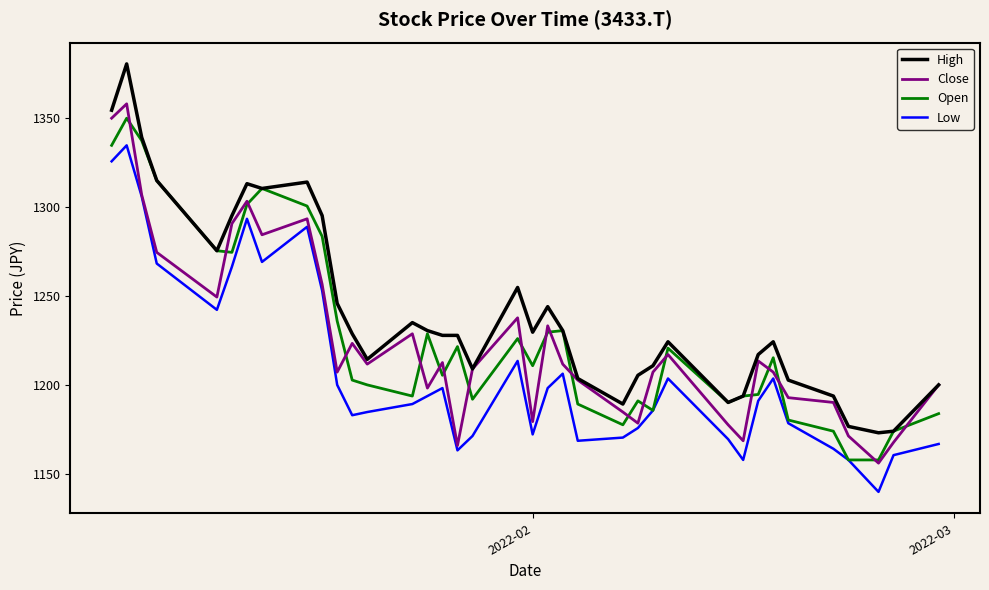

What is the average value of the Low series?

1208.3